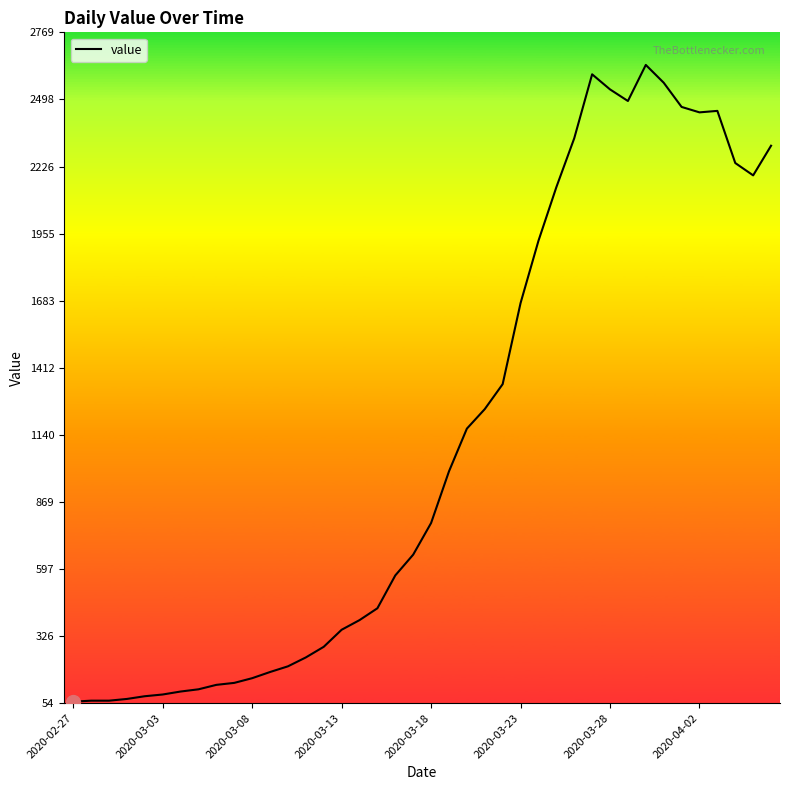

What is the difference between the maximum and second lowest values?

2573